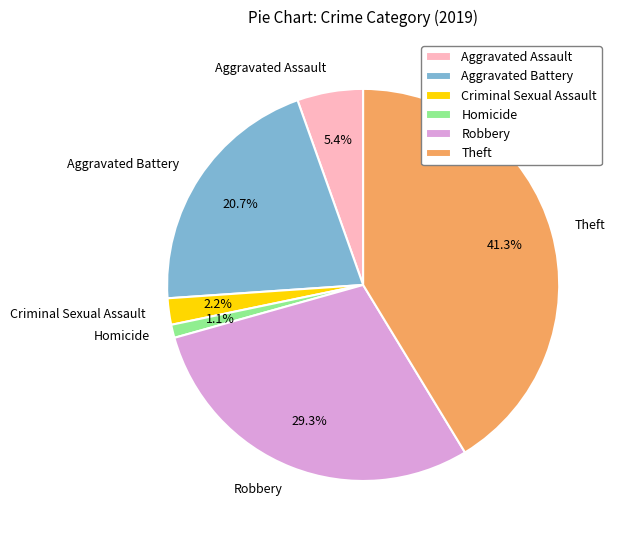

What portion of the pie excludes Aggravated Battery?

79.3%